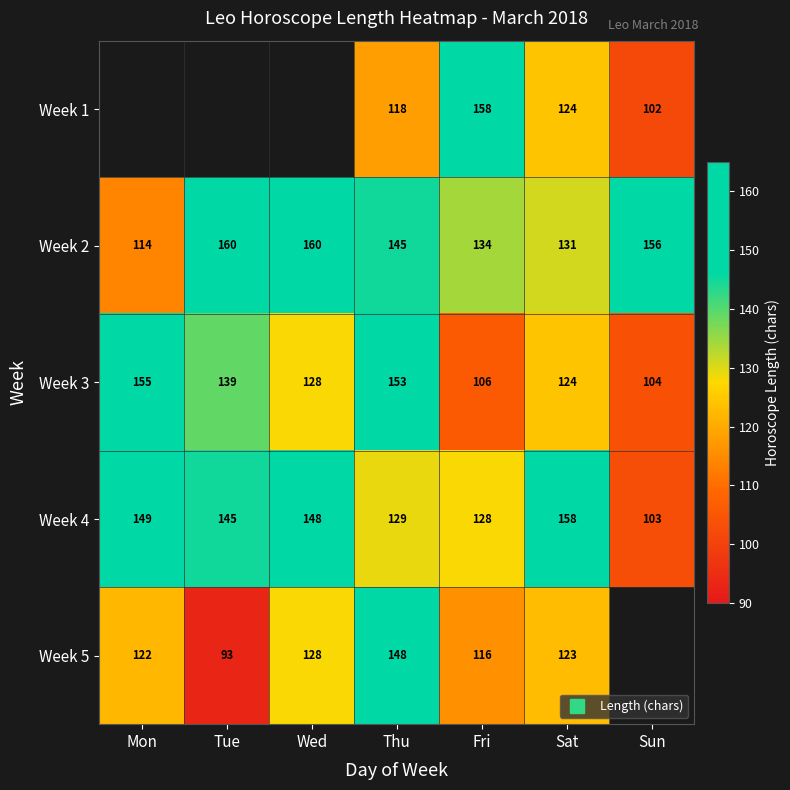

Which category has the lowest value across all series?

Tue